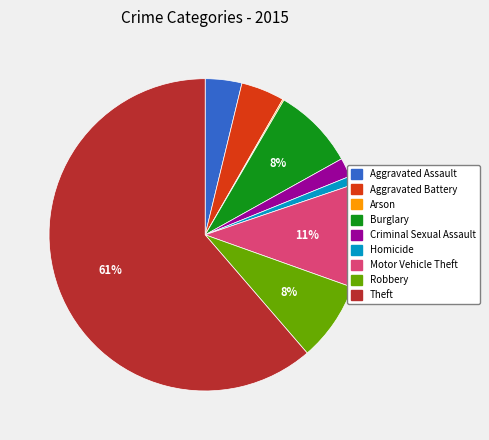

To the nearest percent, what is the combined percentage of Motor Vehicle Theft and Aggravated Battery?

15%